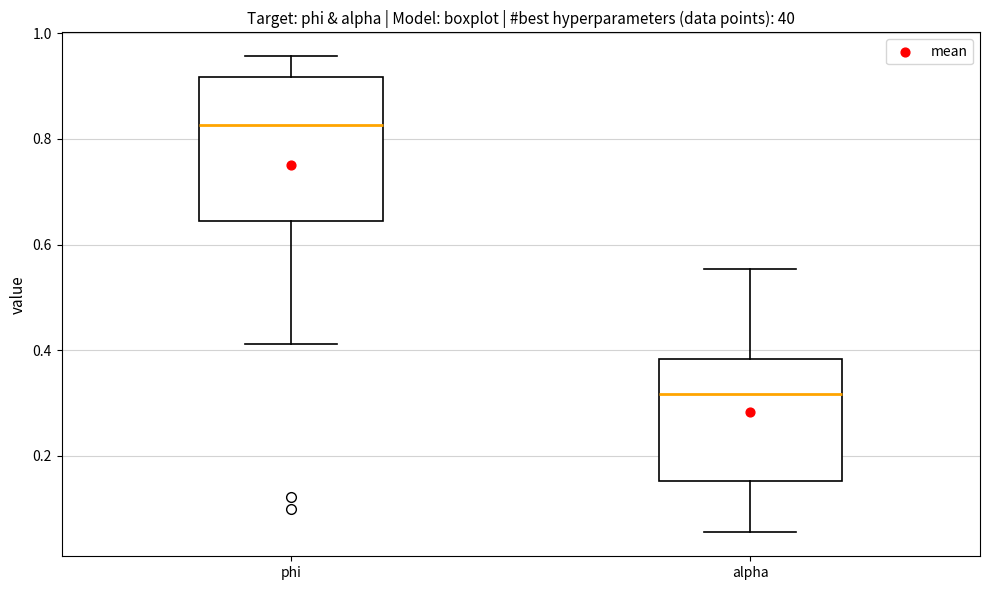

Comparing the boxes themselves (not the whiskers), which one is the tallest?

phi